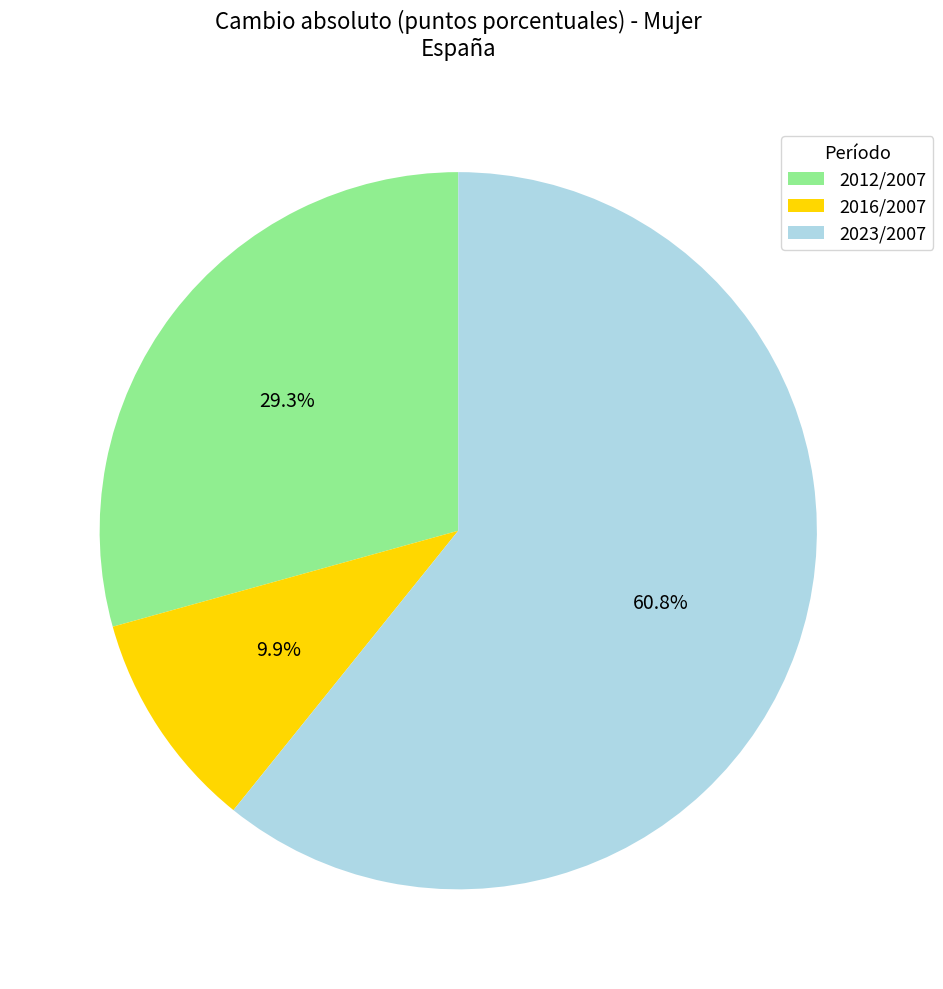

Which category has the biggest portion of the pie?

2023/2007